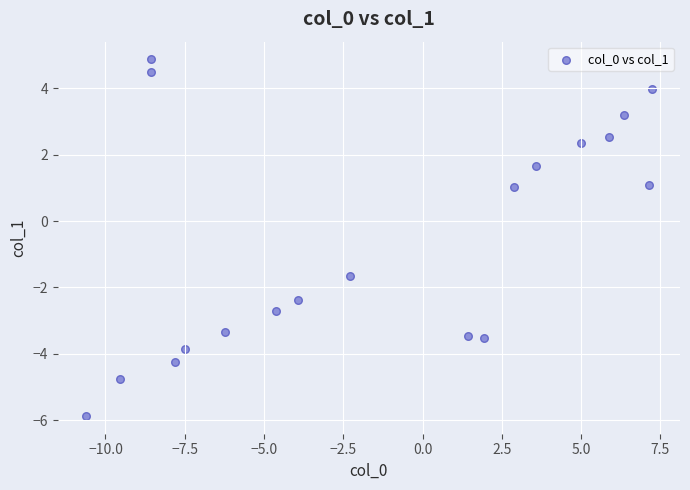

What is the range of X values (max minus min)?

17.8